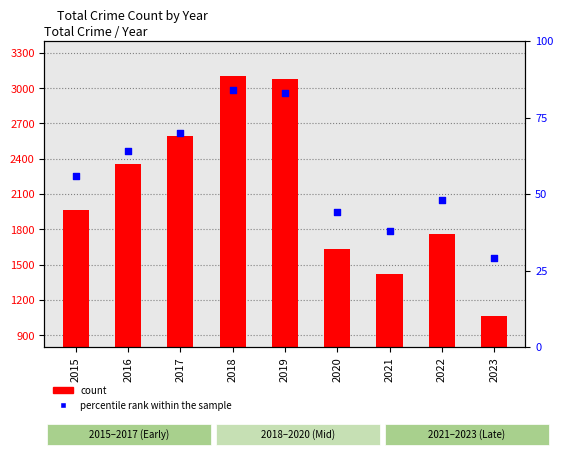

What is the total value across all series at 2018?

3189